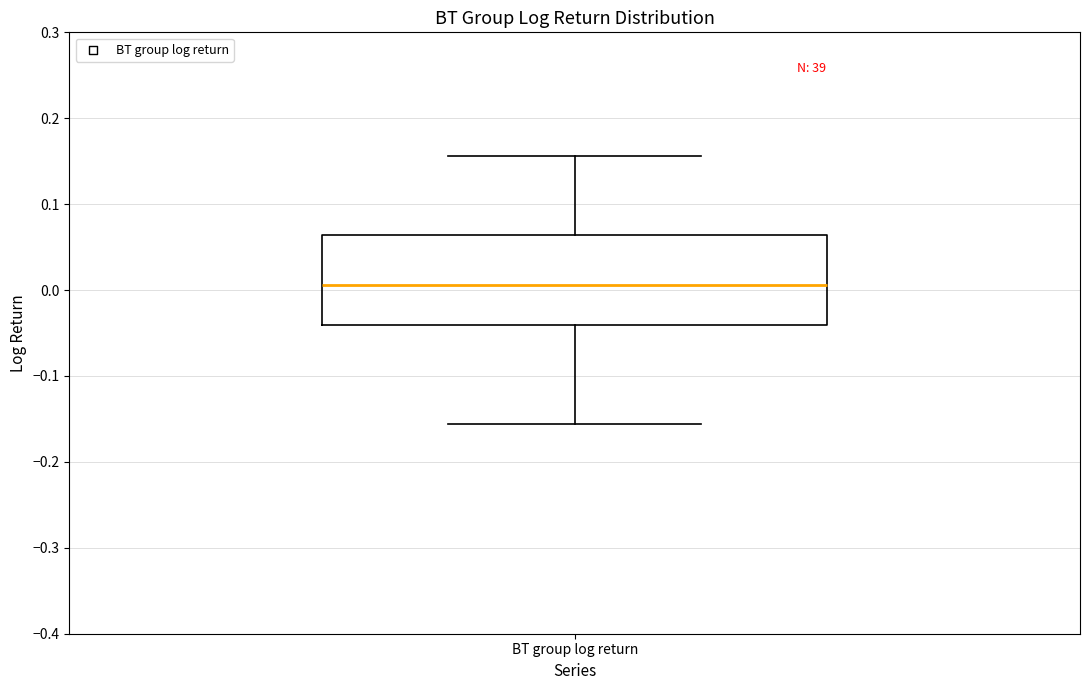

Where is the lower edge of the box for BT group log return on the y-axis? The values are not printed on the chart, so give them approximately, as read against the axis.

-0.04